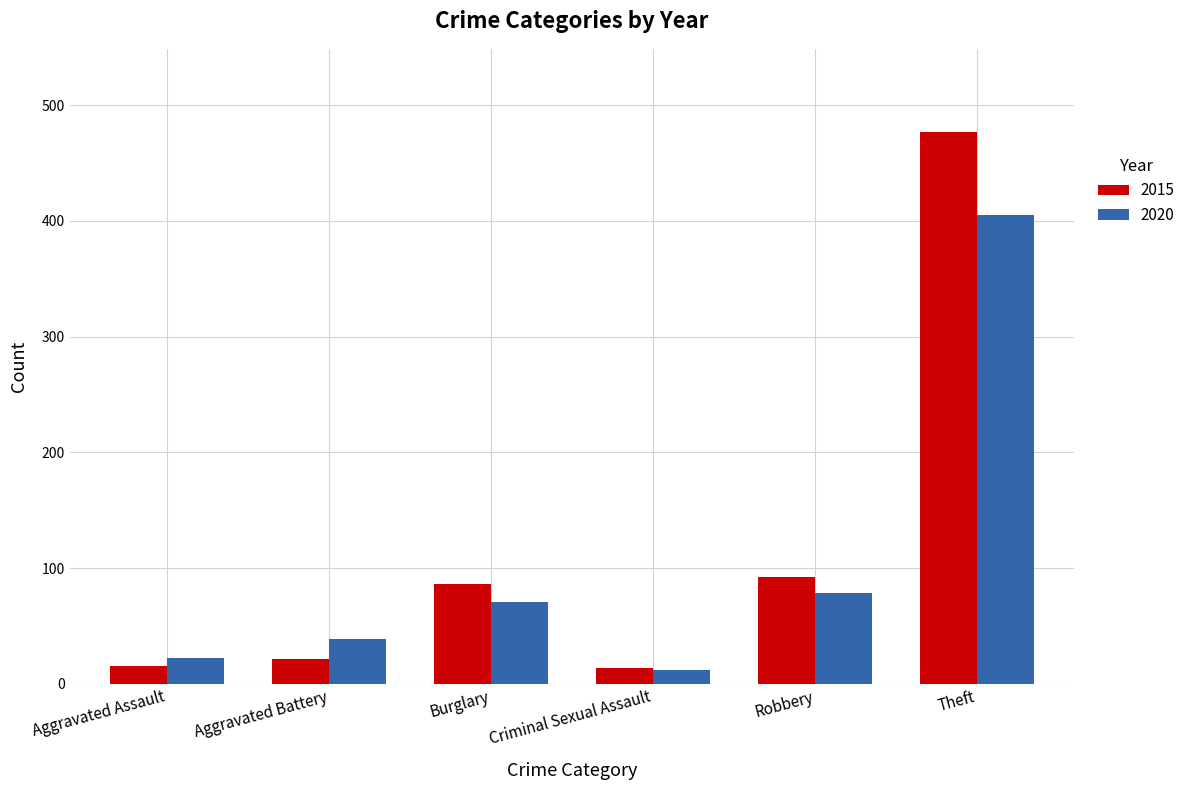

What is the difference between the second highest and second lowest values in the 2015 series?

77